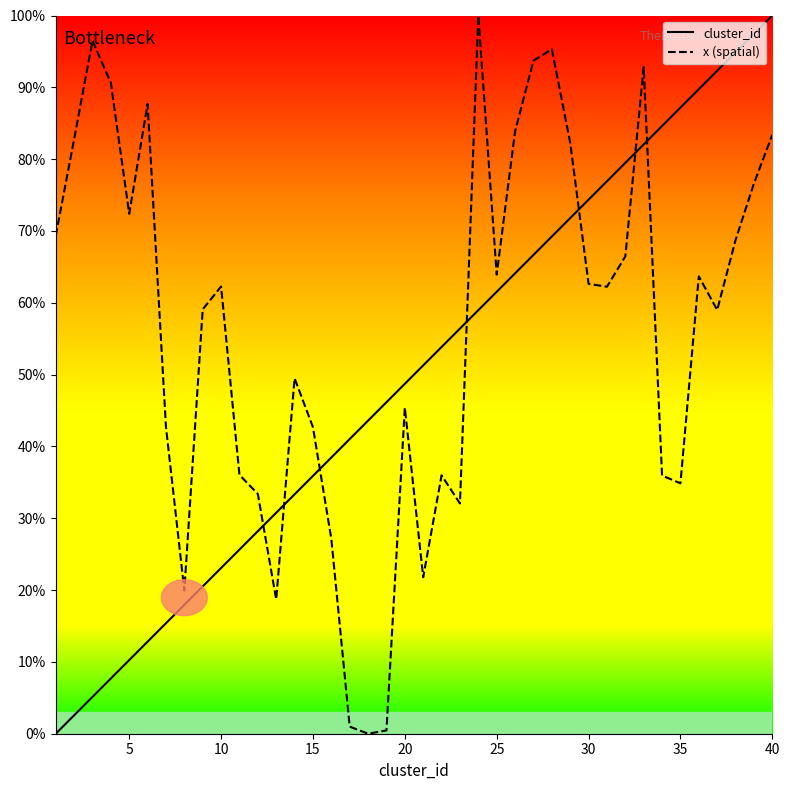

How many values in the cluster_id series are below 51?

20